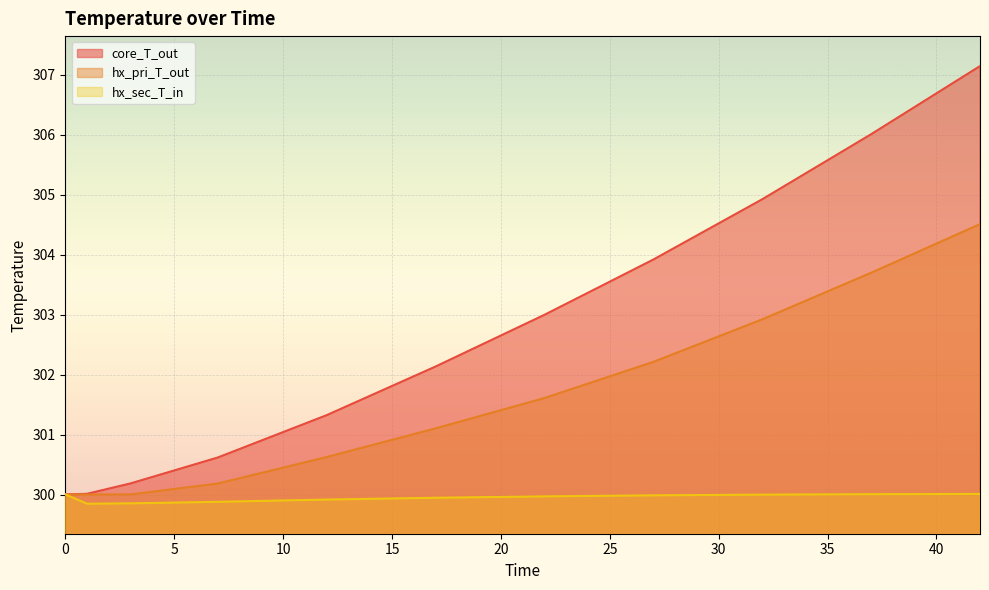

True or false: core_T_out and hx_pri_T_out cross at least once.

False